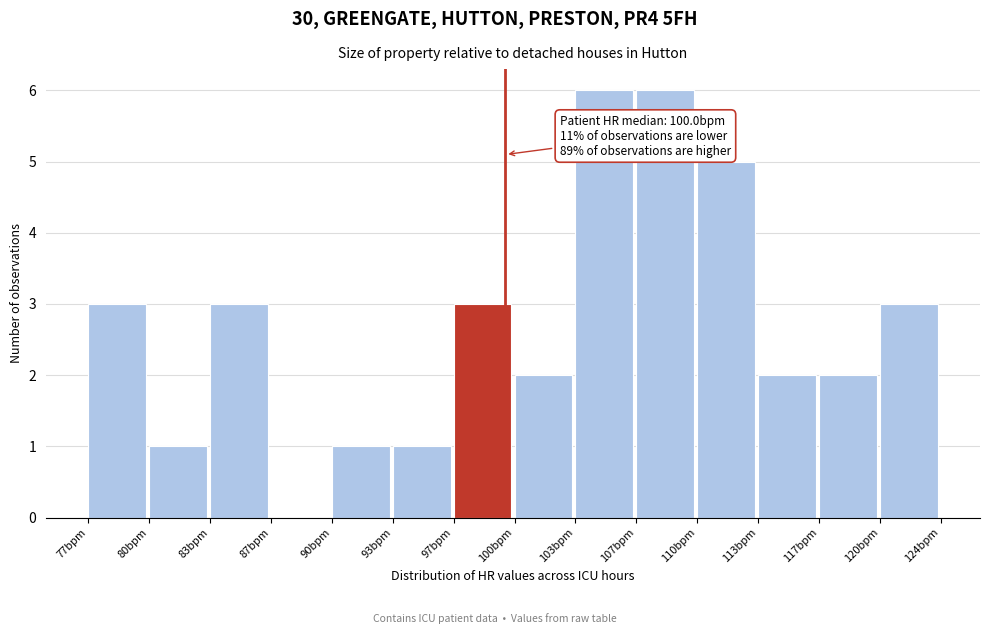

Reading left to right, list all the values displayed in this chart.

77bpm=3	80bpm=1	83bpm=3	87bpm=0	90bpm=1	93bpm=1	97bpm=3	100bpm=2	103bpm=6	107bpm=6	110bpm=5	113bpm=2	117bpm=2	120bpm=3